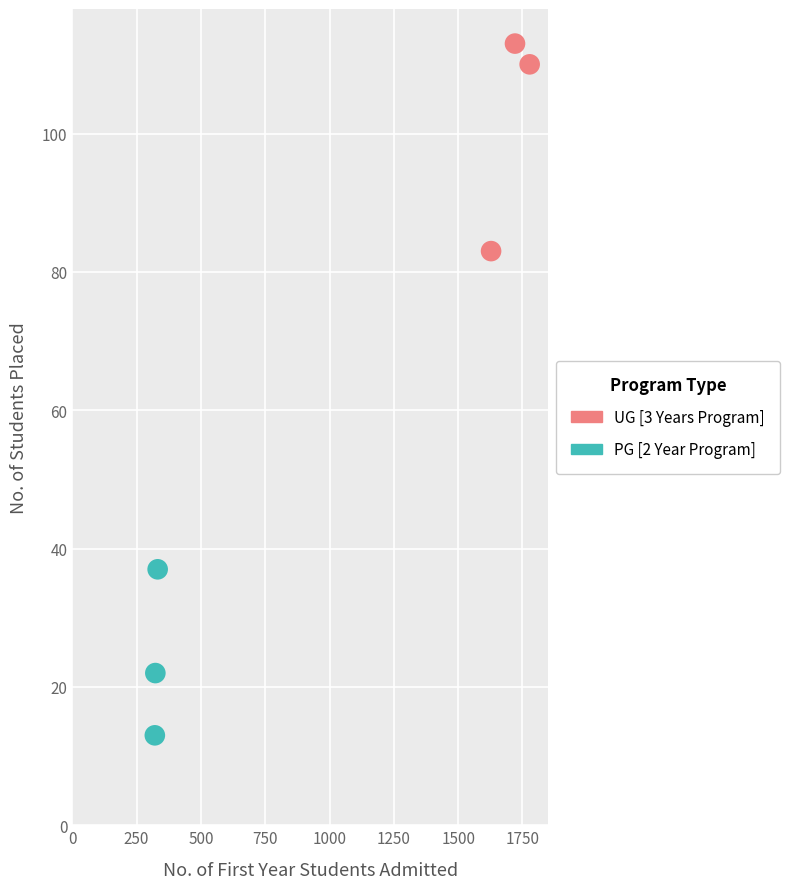

Which series reaches the maximum Y coordinate?

UG [3 Years Program]